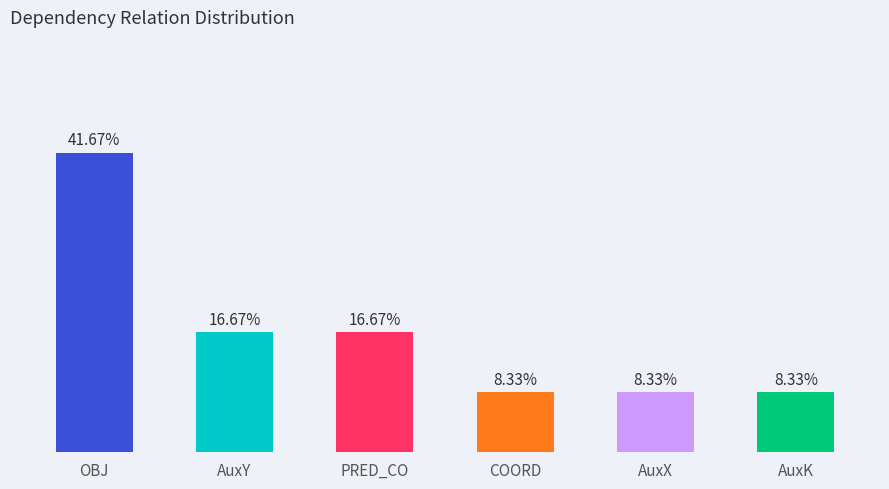

Are the bars grouped side by side (vs. stacked)?

No